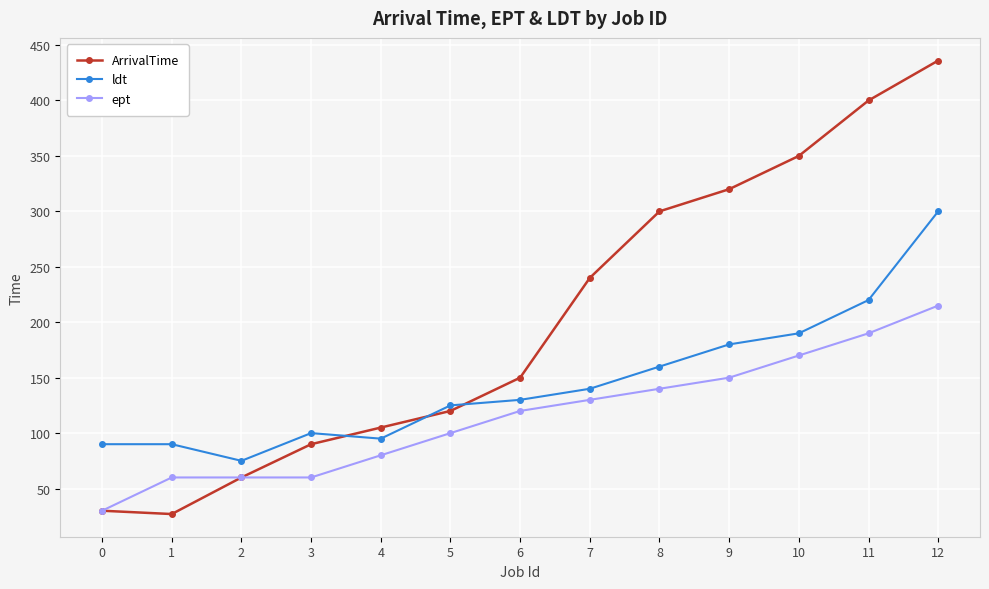

What is the spread (max minus min) of values at 3?

40